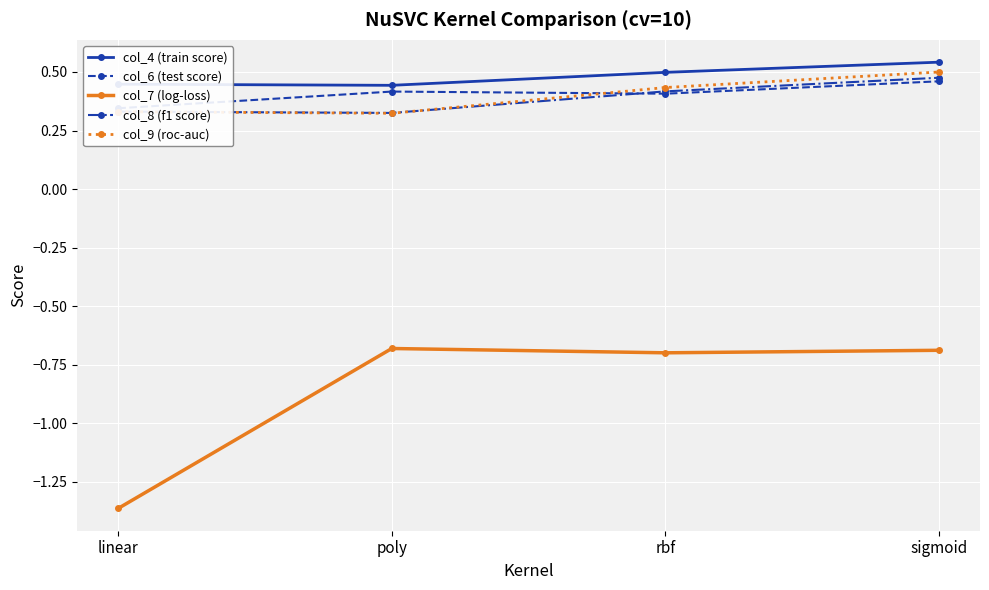

True or false: col_4 (train score) and col_7 (log-loss) cross at least once.

False